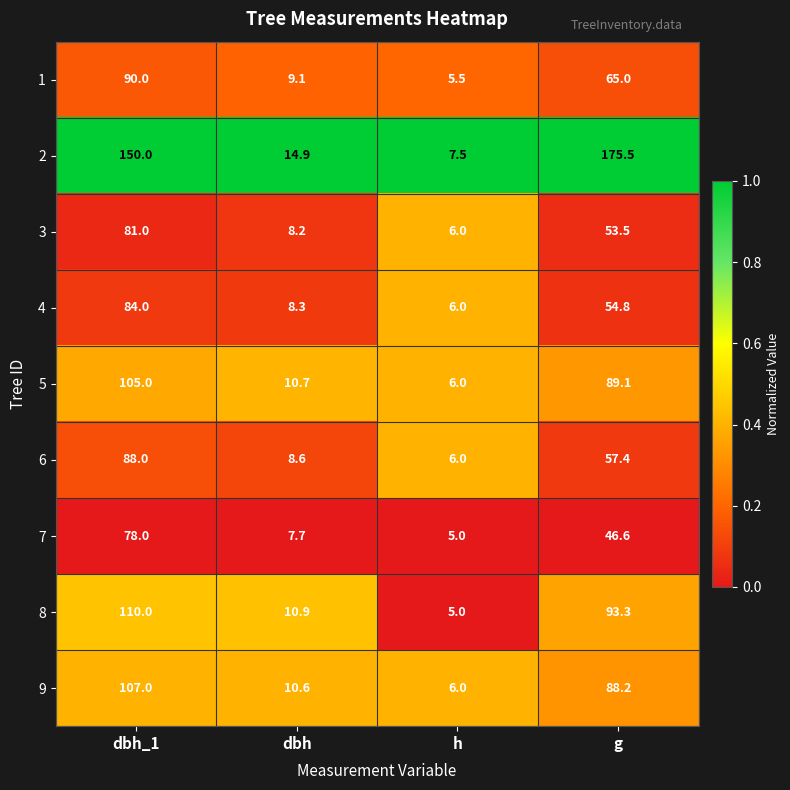

Which series changed the most between dbh_1 and h?

2